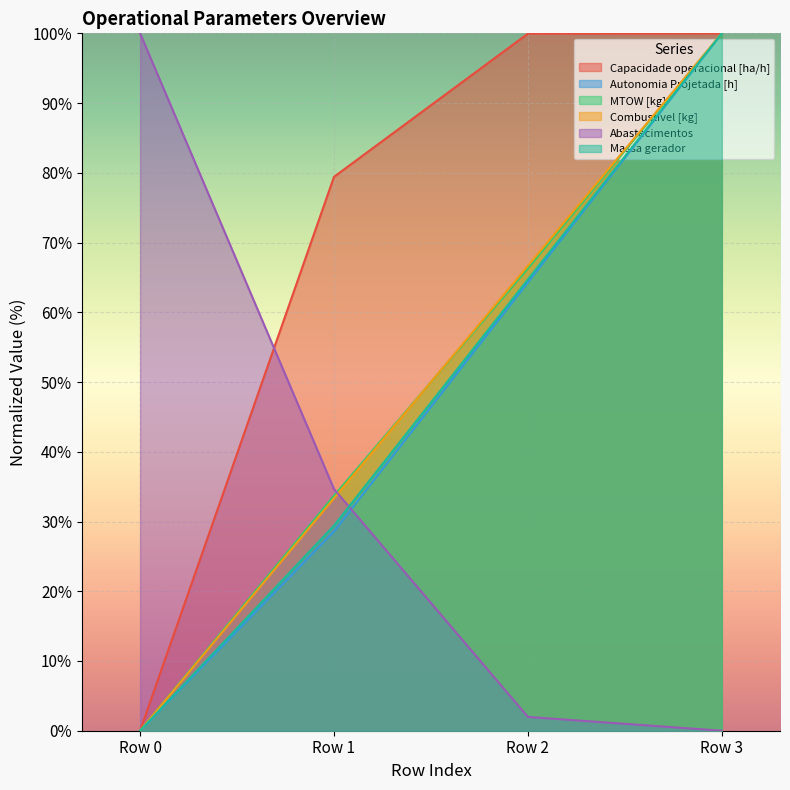

What is the difference between the highest and lowest values at Row 0?

100.0